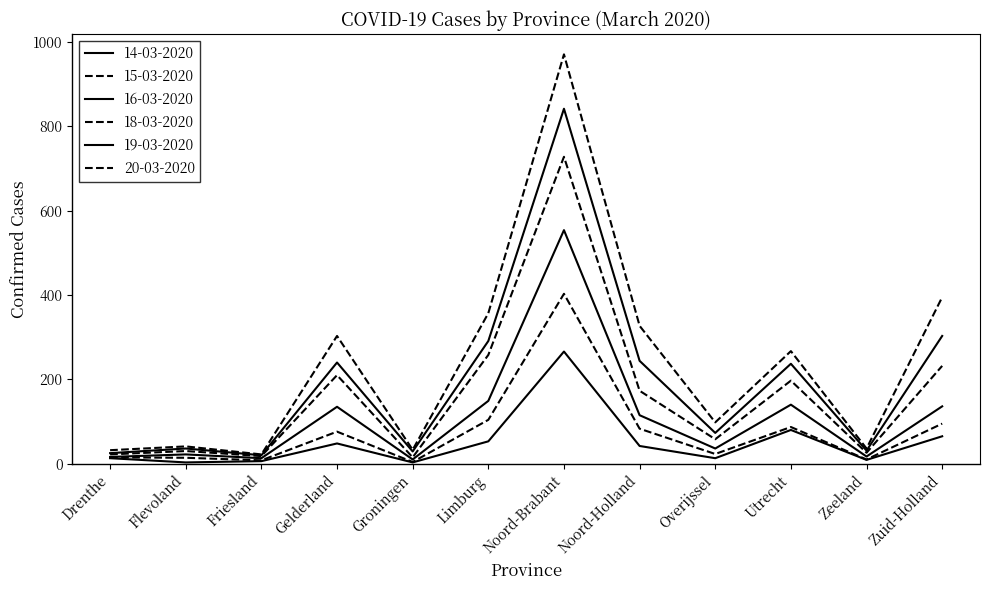

Which has a higher value, Limburg or Zeeland?

Limburg